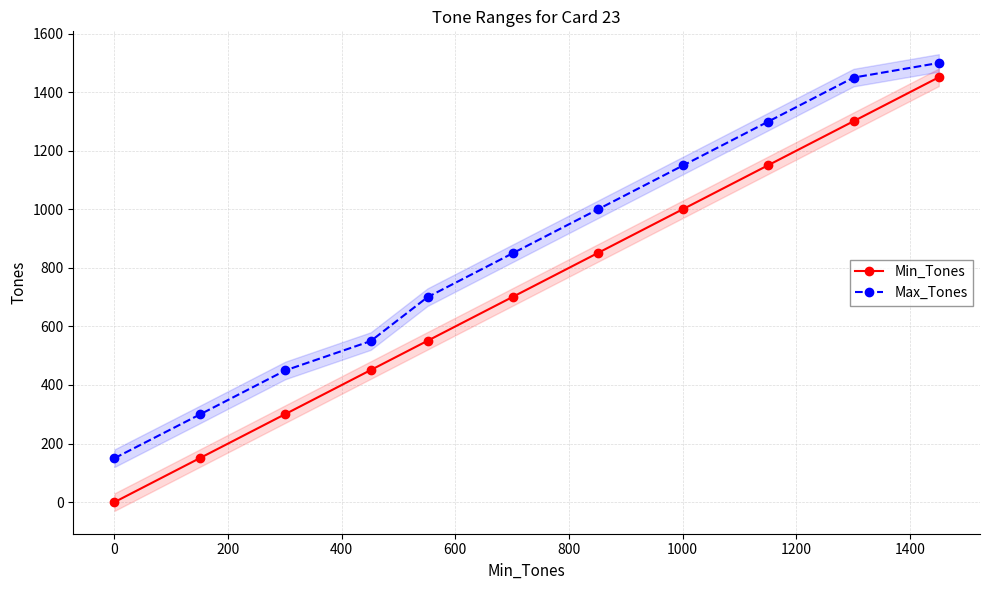

True or false: Min_Tones has more than 1 points higher than both neighbors.

False